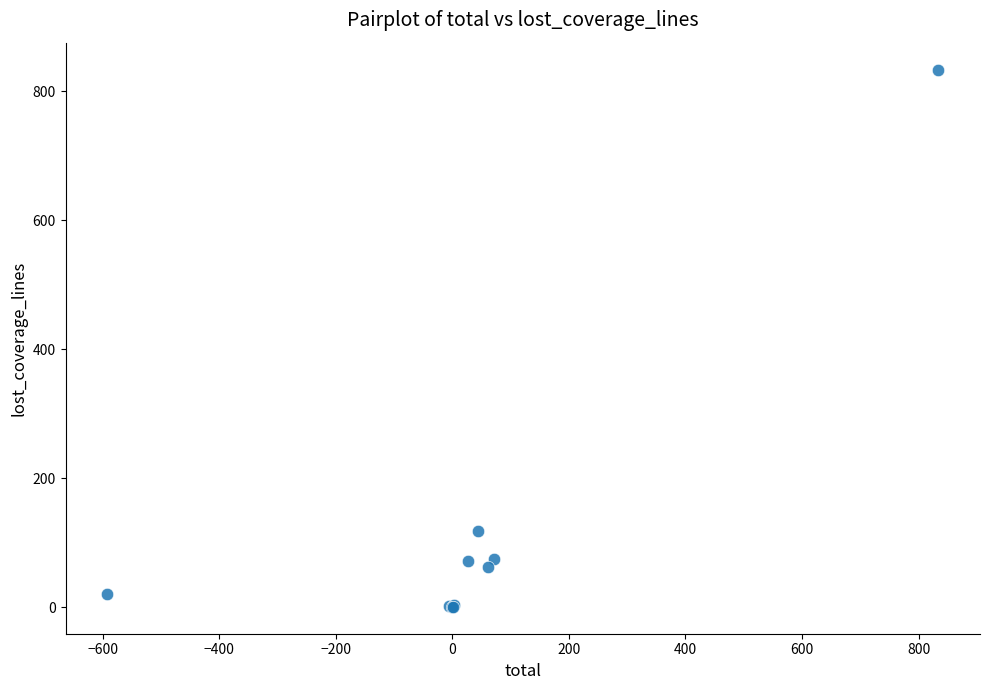

What Y value in the scatter plot is closest to 417?

118.7